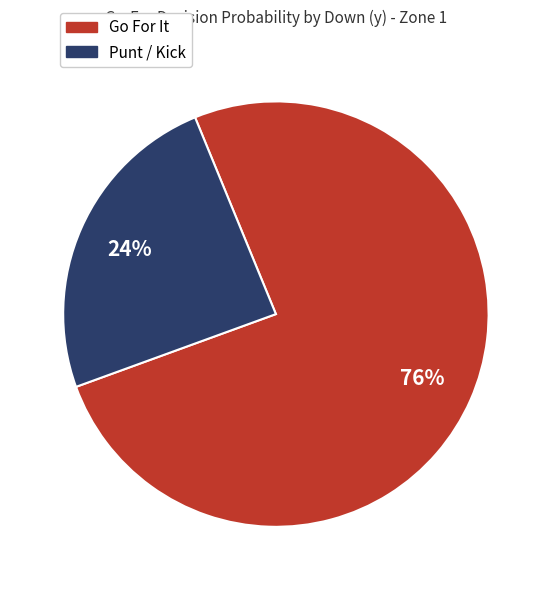

Is there a majority slice in this chart?

Yes